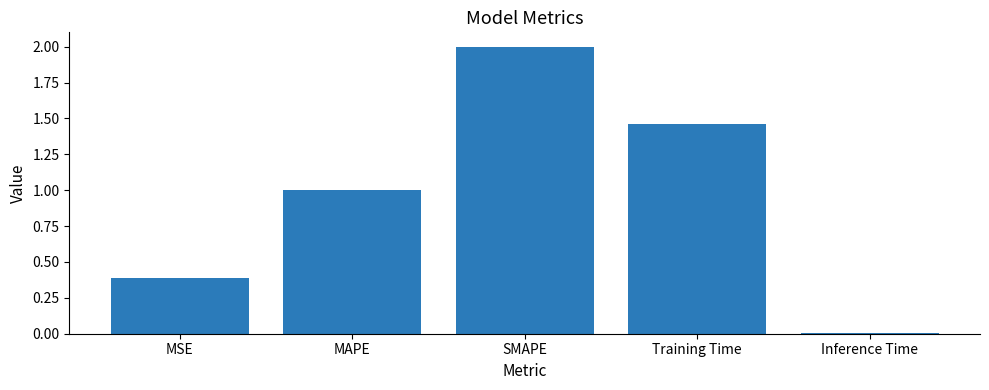

The chart shows a value of 0.4 at MSE. True or false?

True